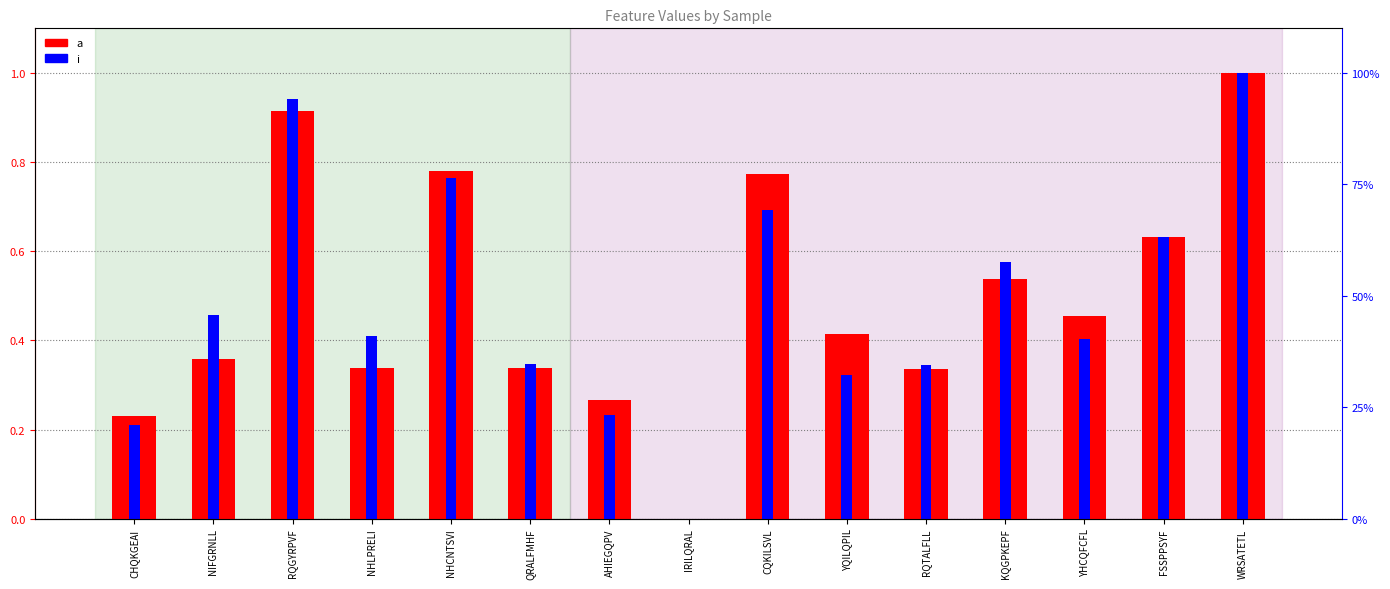

List the series in order of their overall mean, highest first.

a, i